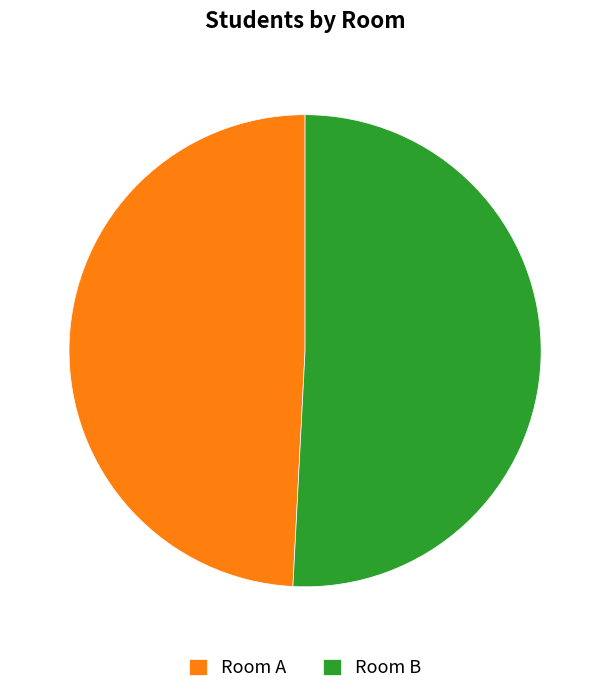

True or false: Room B accounts for 51% of the total.

True